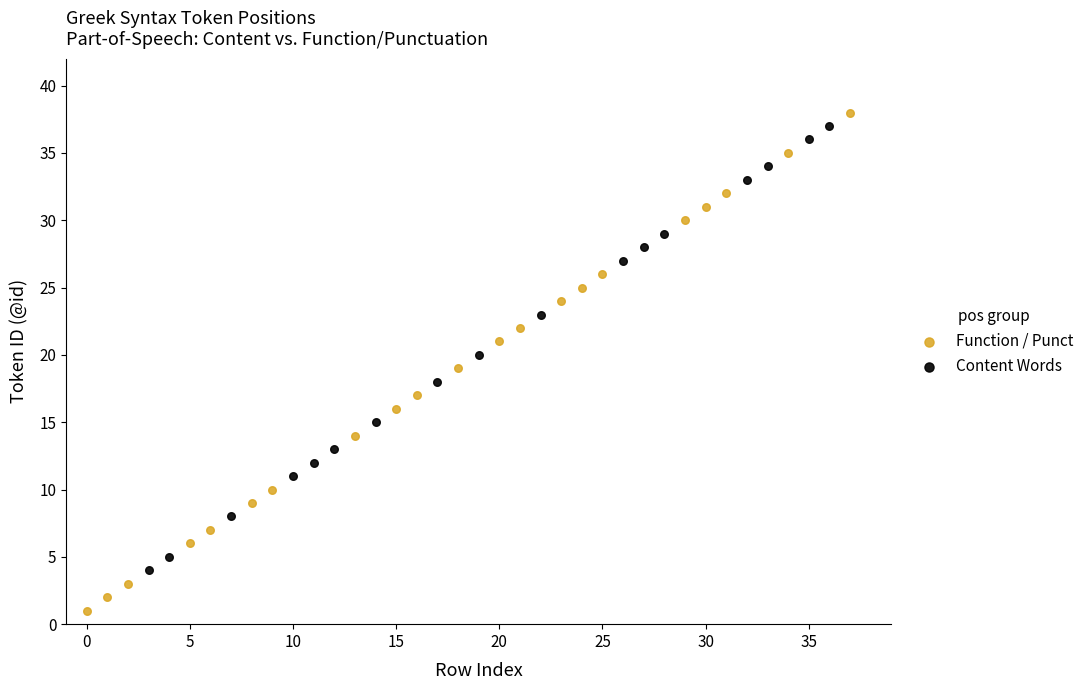

Which series has the widest spread of Y values?

Function / Punct